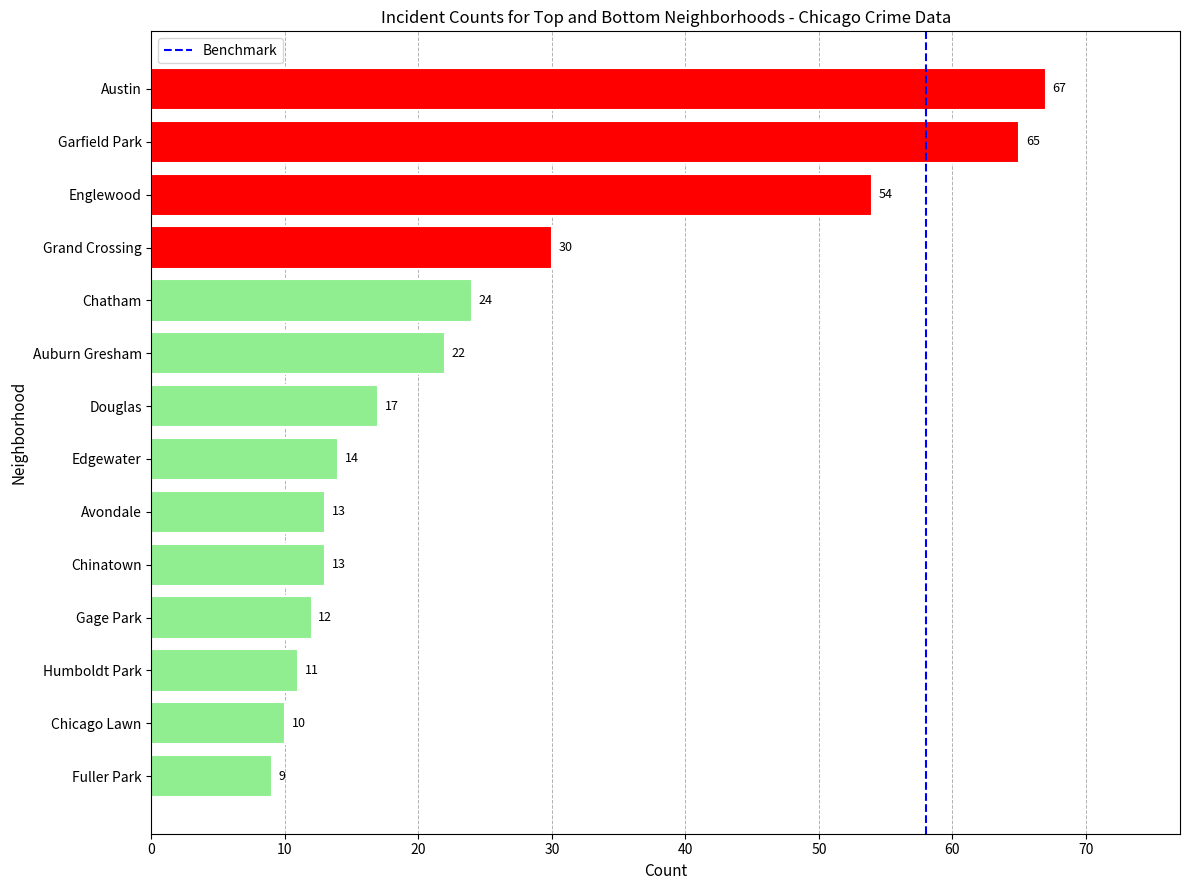

What is the sum of all values?

361